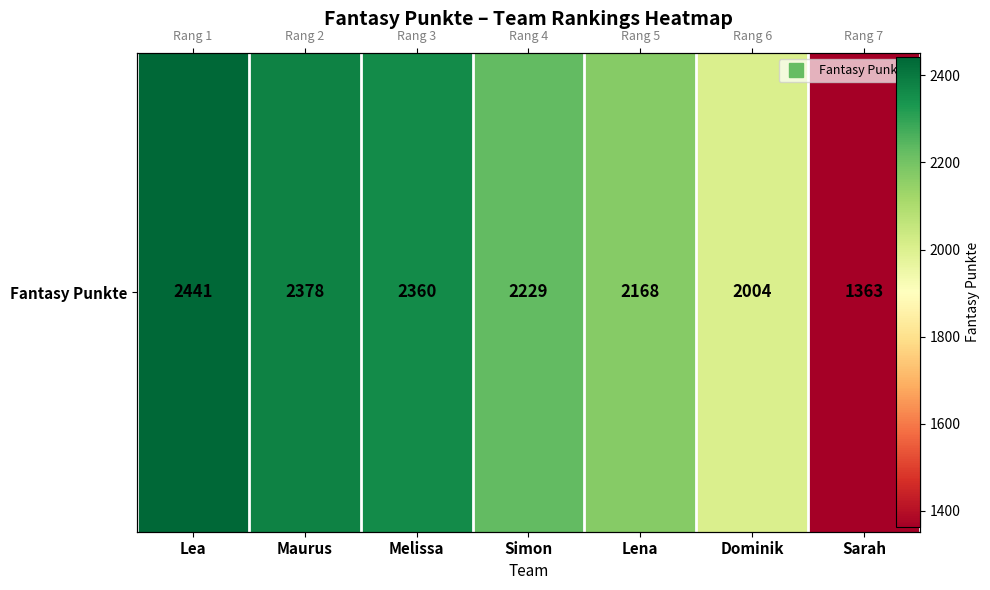

Rank the categories by value from highest to lowest.

Lea, Maurus, Melissa, Simon, Lena, Dominik, Sarah